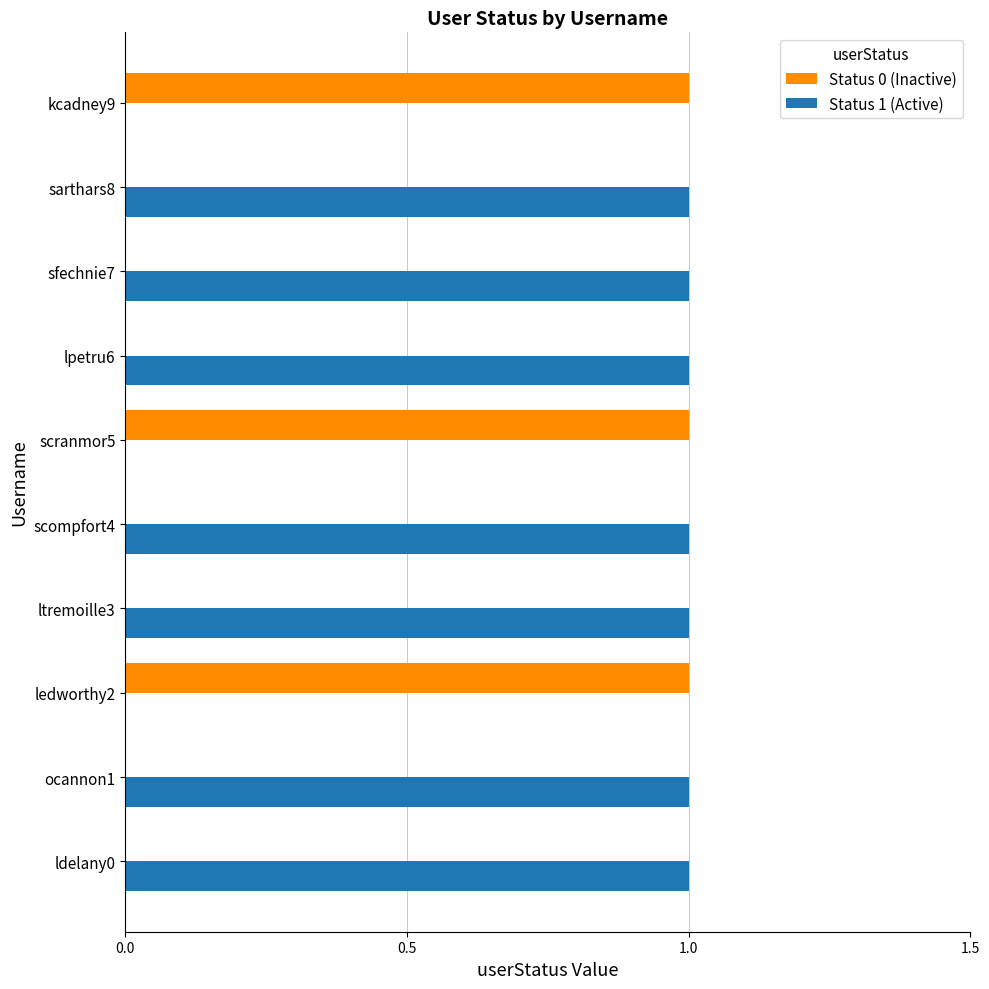

The value of Status 1 (Active) at scranmor5 is 0. True or false?

True